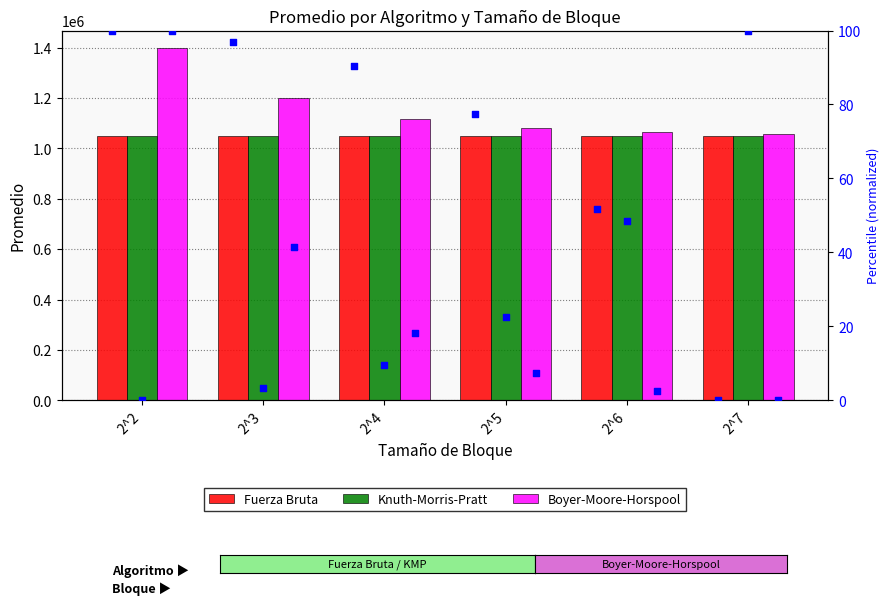

Is the value of Knuth-Morris-Pratt at 2^4 greater than the value of Boyer-Moore-Horspool at 2^6?

No